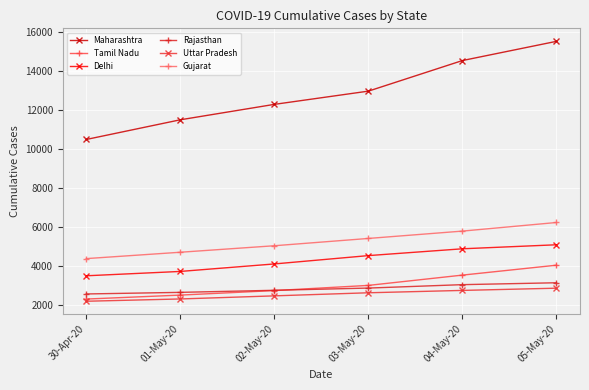

Which series changed the most between 03-May-20 and 05-May-20?

Maharashtra